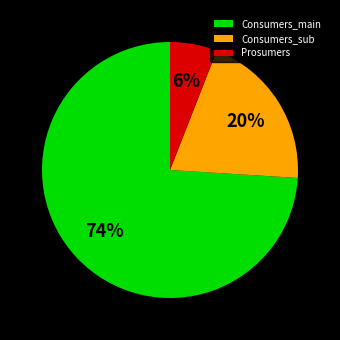

To the nearest percent, what is the combined percentage of Consumers_main and Consumers_sub?

94%